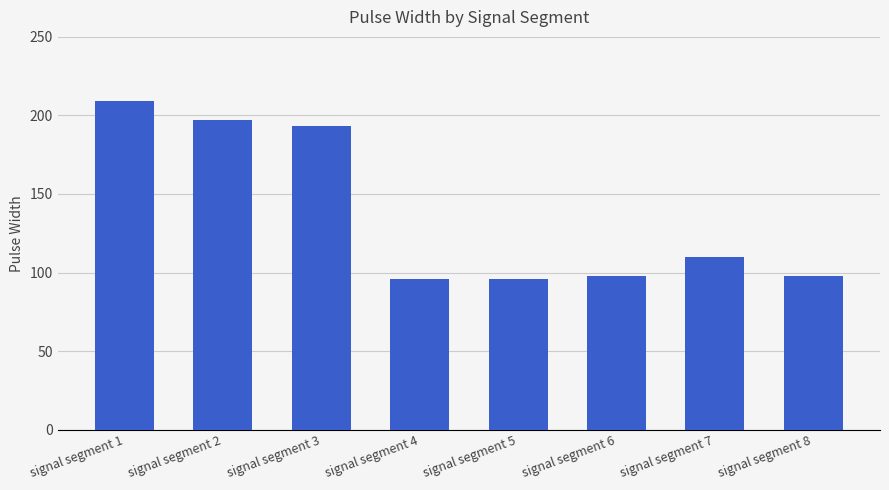

What is the approximate value at signal segment 2?

197